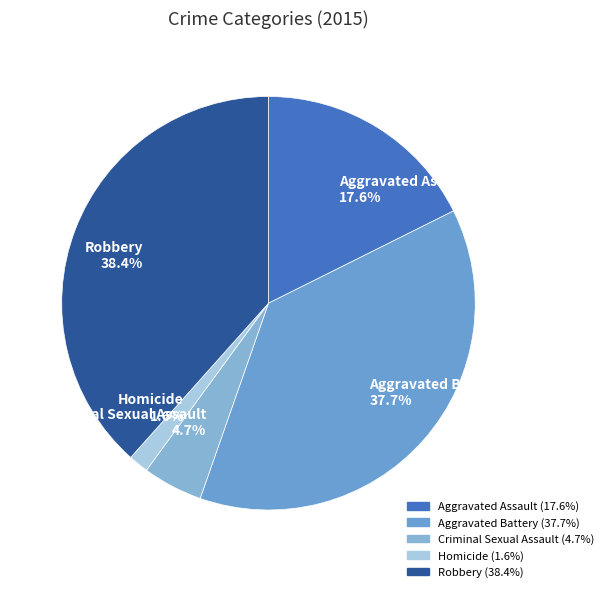

What is the smallest slice in the pie chart?

Homicide